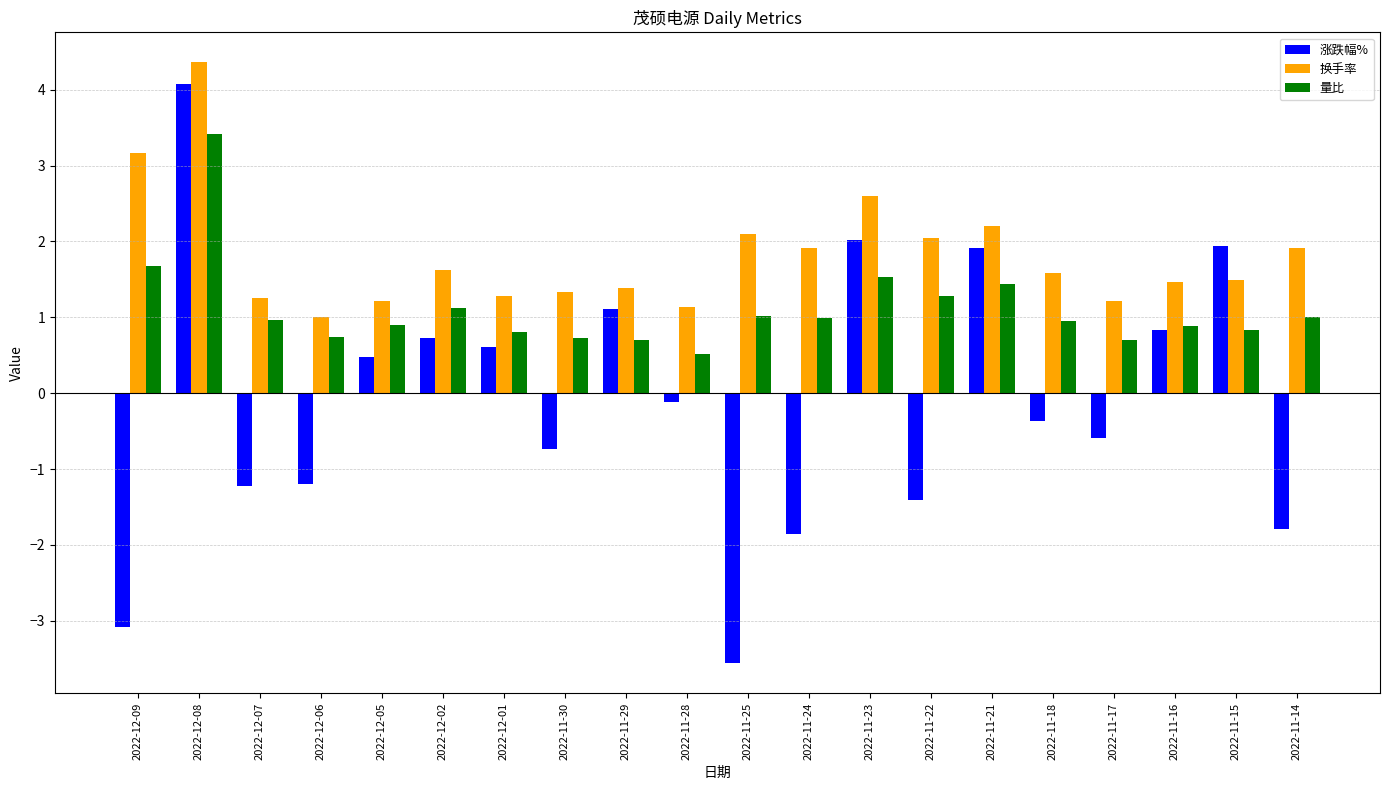

List the series in order of their peak value, lowest first.

量比, 涨跌幅%, 换手率